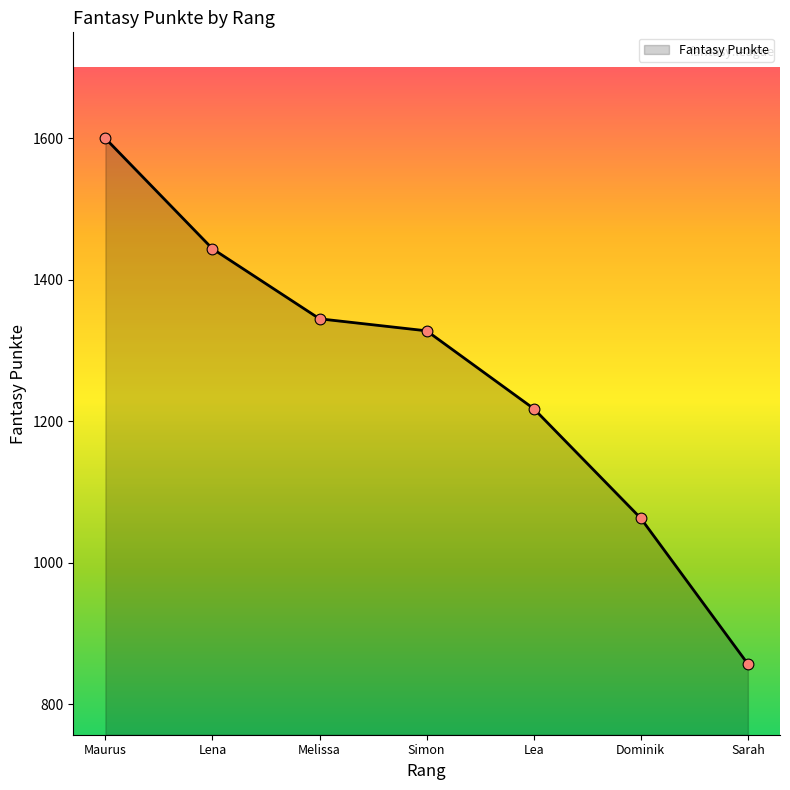

Approximately how many times larger is the value at Lena compared to Dominik?

1.4